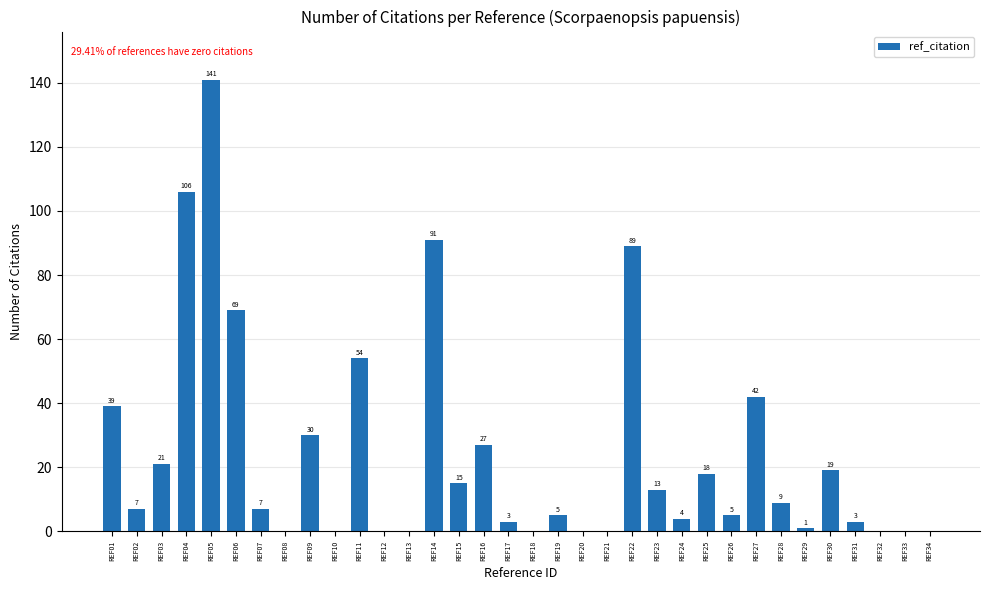

What is the change in value from REF07 to REF32?

-7